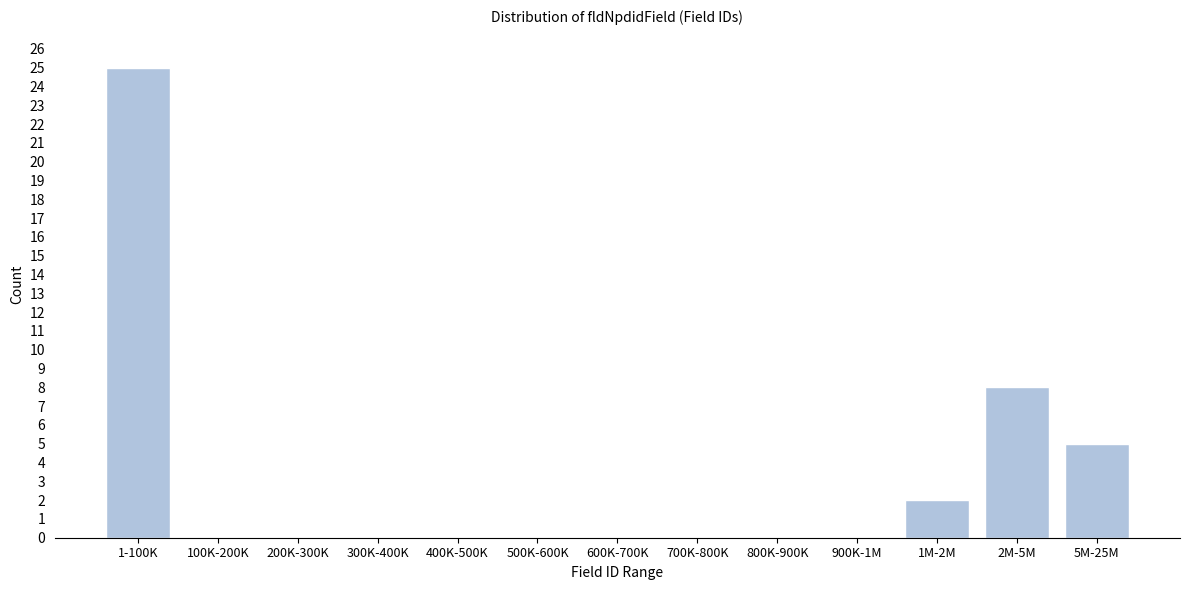

Reading left to right, what are all the values shown in this chart?

1-100K=25	100K-200K=0	200K-300K=0	300K-400K=0	400K-500K=0	500K-600K=0	600K-700K=0	700K-800K=0	800K-900K=0	900K-1M=0	1M-2M=2	2M-5M=8	5M-25M=5